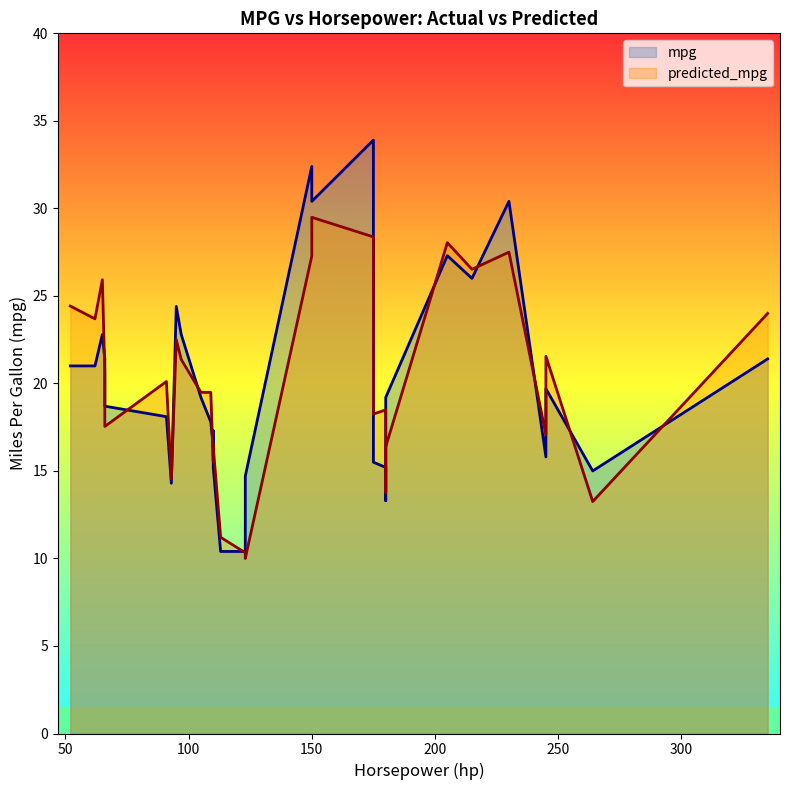

Between which two adjacent categories do predicted_mpg and mpg first intersect?

65 and 66